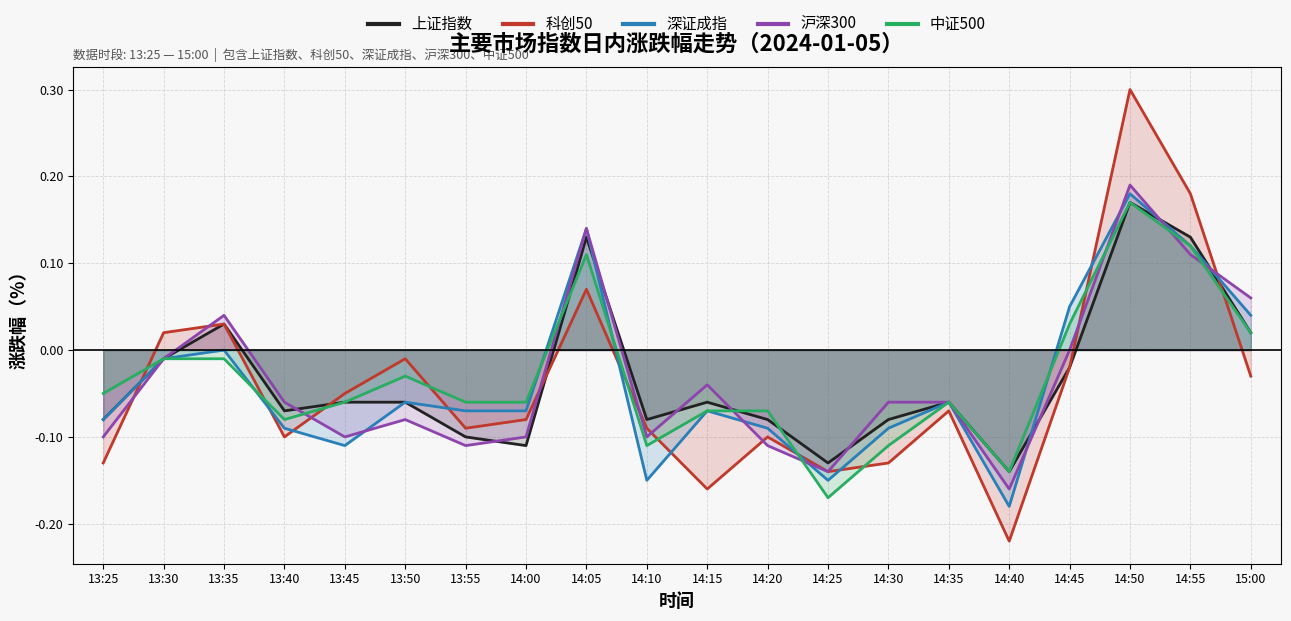

Where is the first local maximum for 沪深300?

13:35